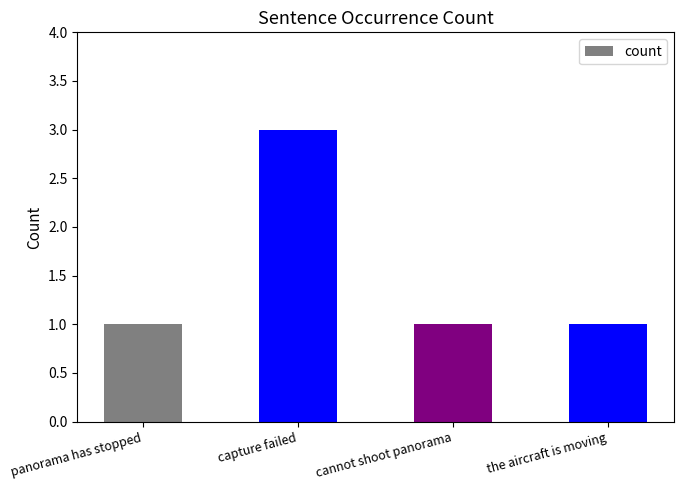

Reading right to left, list all the values displayed in this chart.

the aircraft is moving=1	cannot shoot panorama=1	capture failed=3	panorama has stopped=1